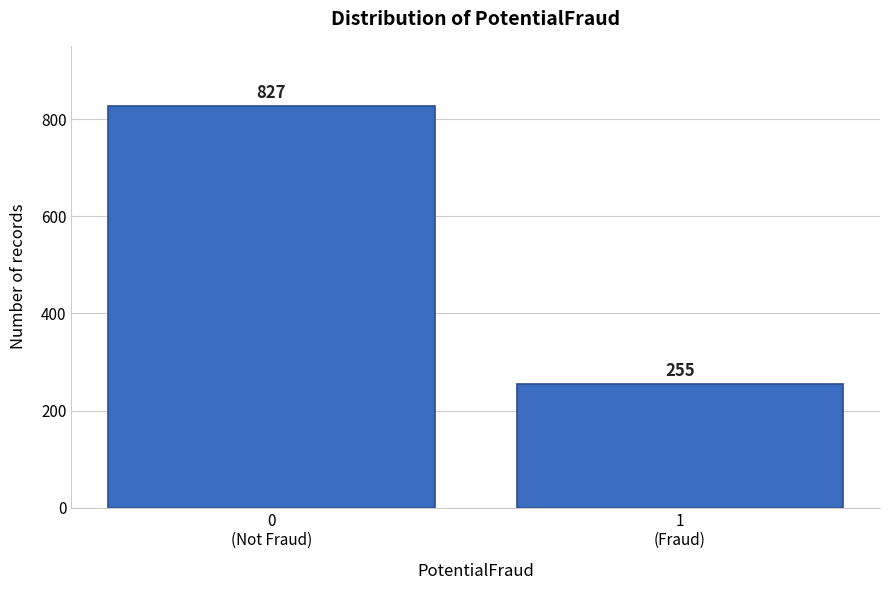

Reading right to left, transcribe all the data shown in this chart.

255	827